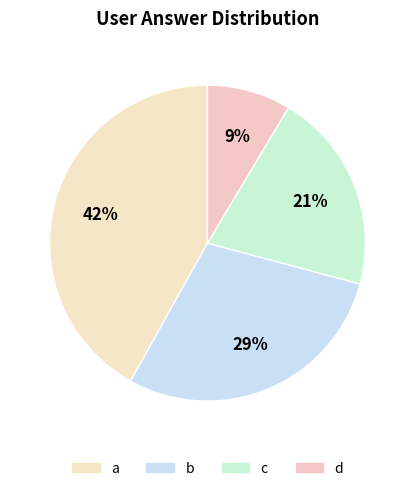

Between a and c, which is larger?

a